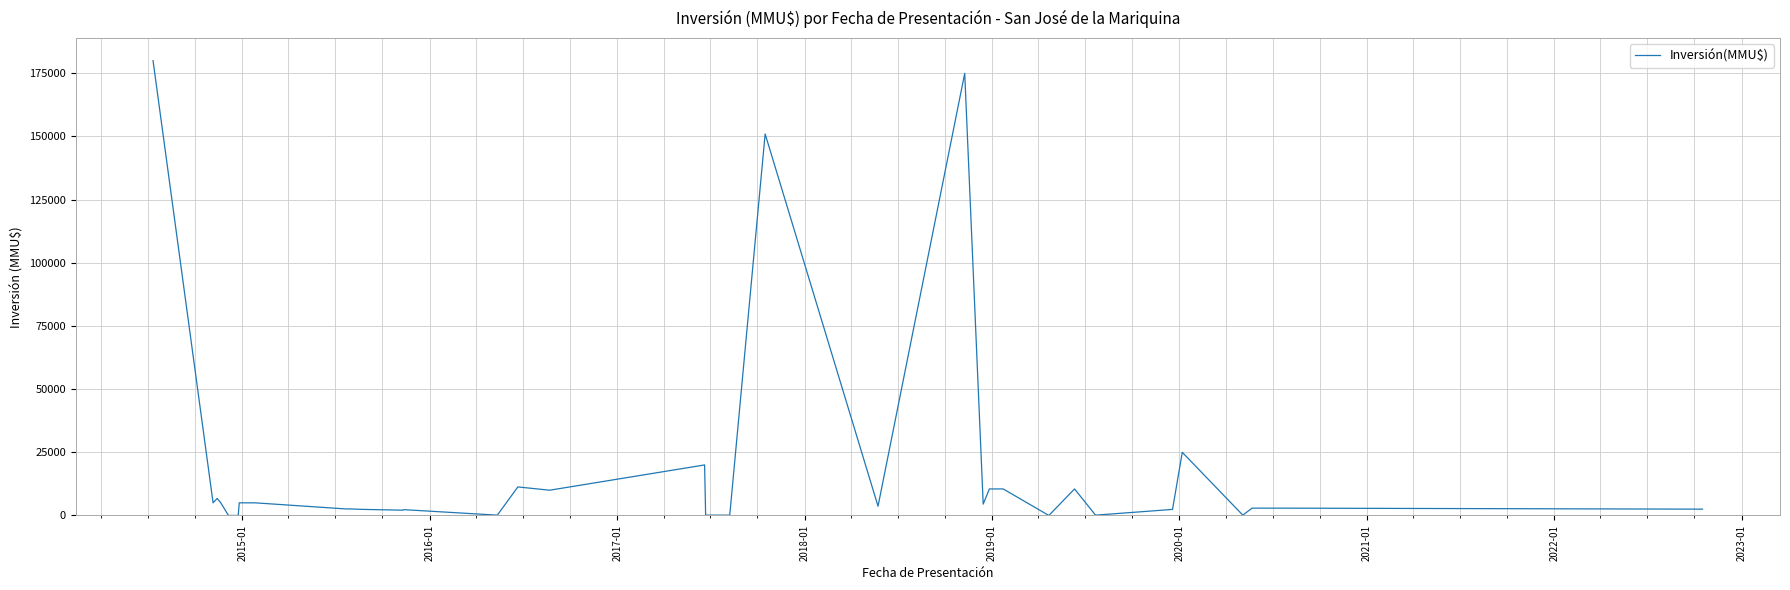

How many lines are shown in the chart?

1